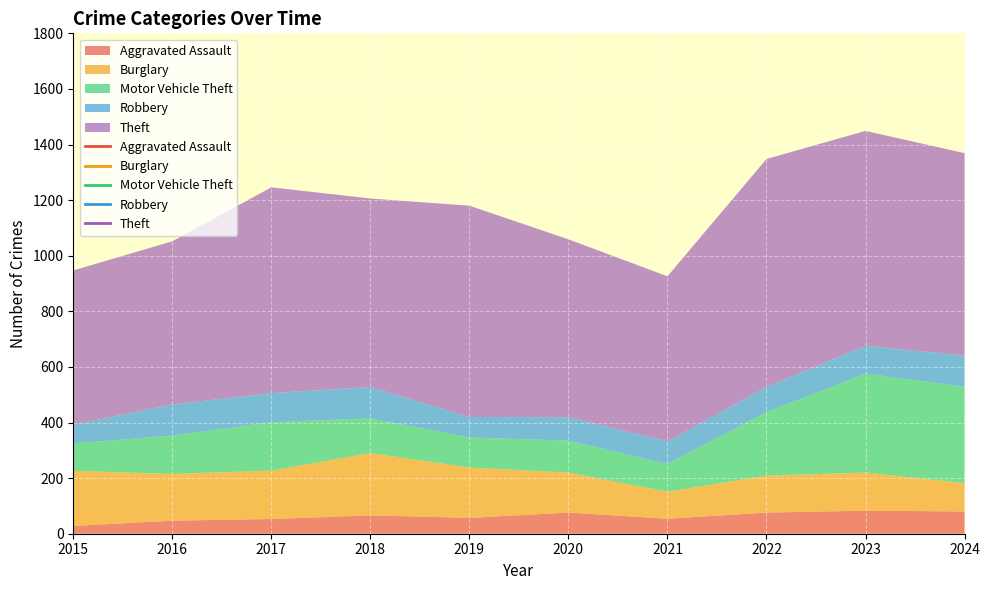

How many values in the Robbery series exceed 100?

4